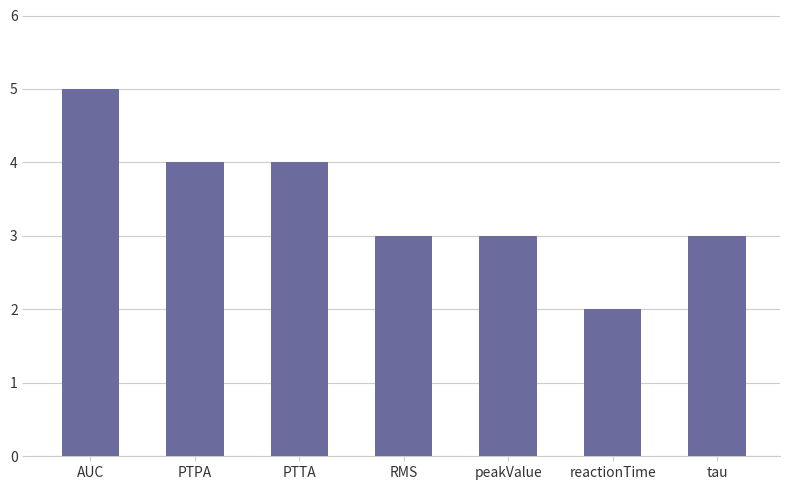

True or false: the data shows 4 at tau.

False